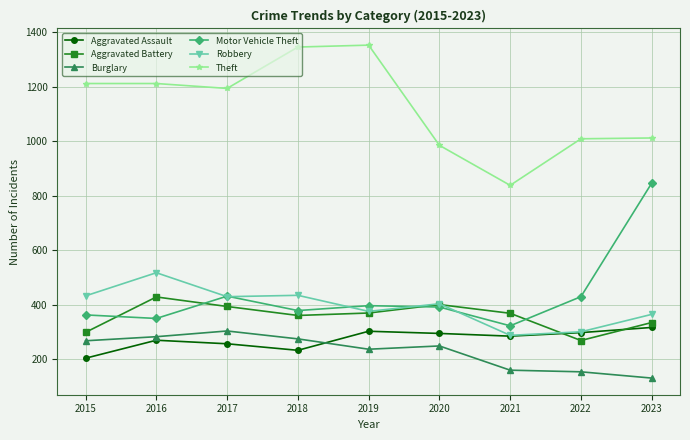

What is the difference between the maximum and minimum values in the Robbery series?

230